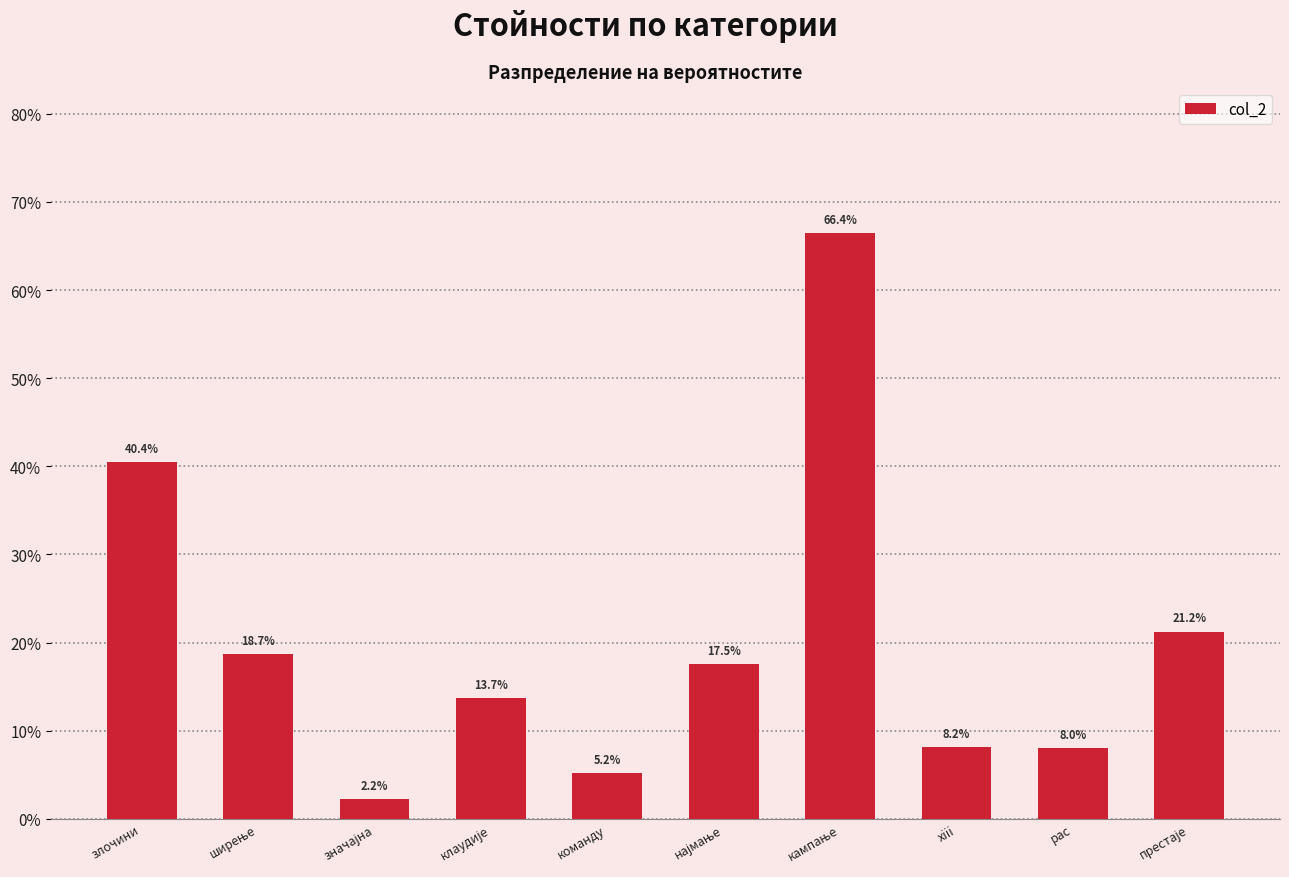

What is the sum of all values?

2.0